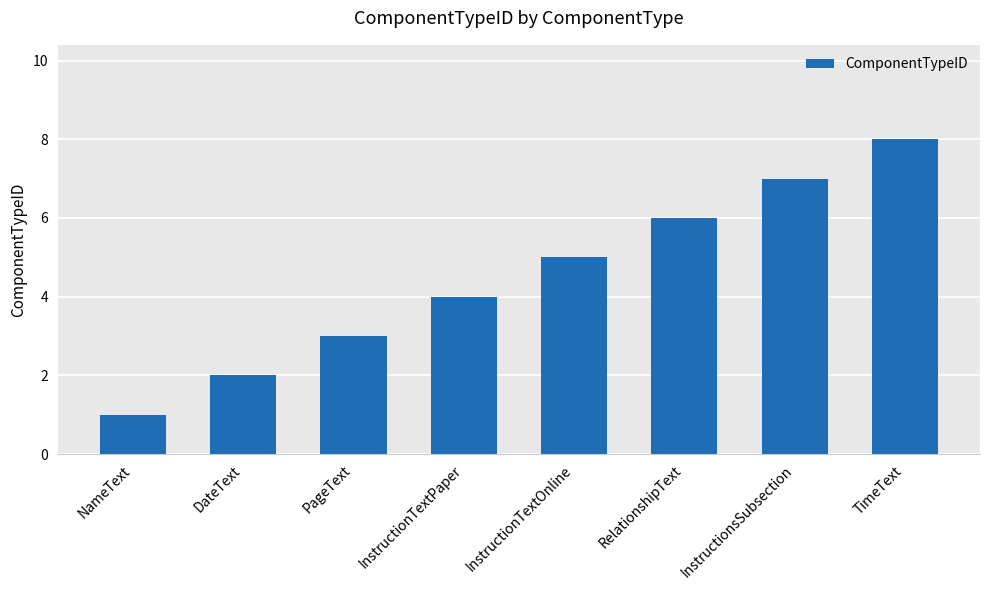

What is the approximate value at InstructionTextOnline?

5